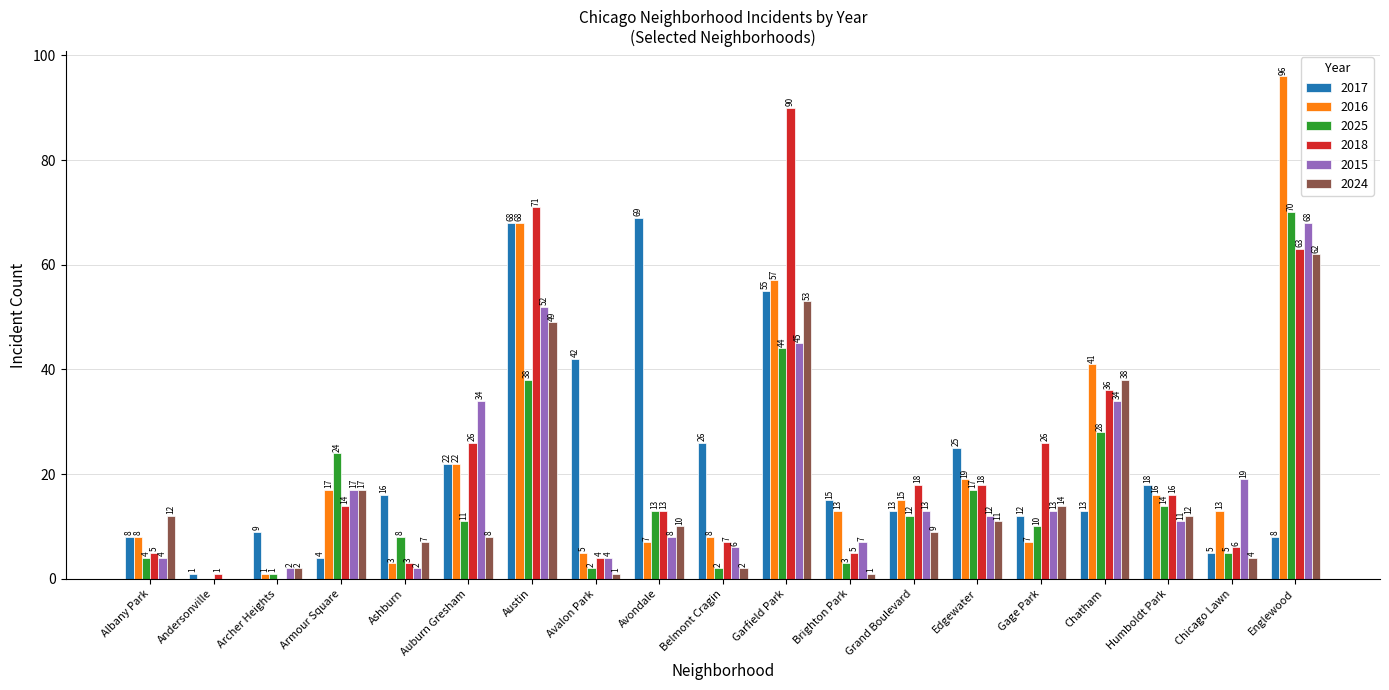

How many series are shown in this chart?

6